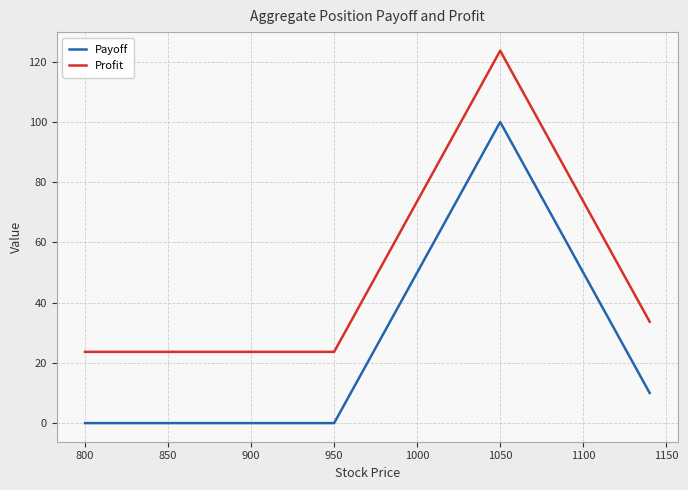

What is the difference between the maximum and minimum values in the Payoff series?

100.0